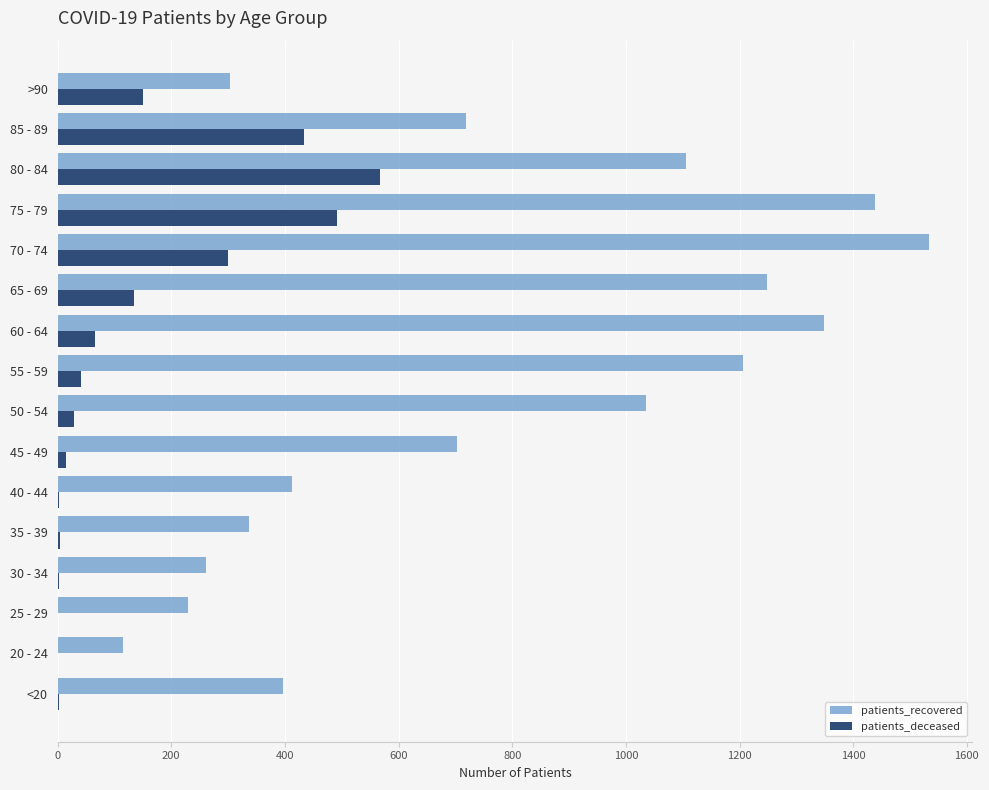

Which series has the largest range (max minus min)?

patients_recovered